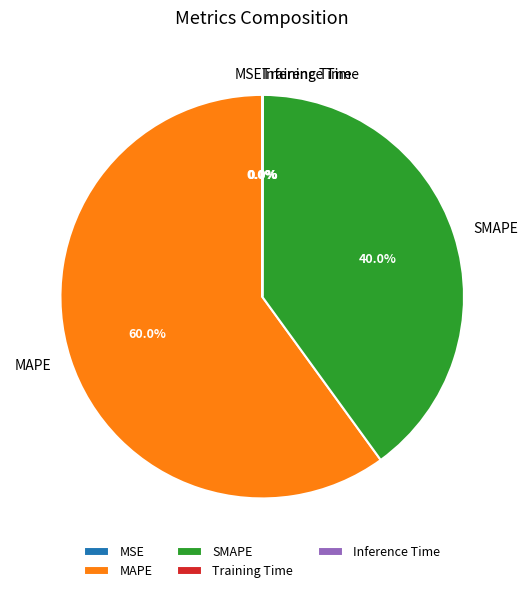

Does any single category account for the majority?

Yes